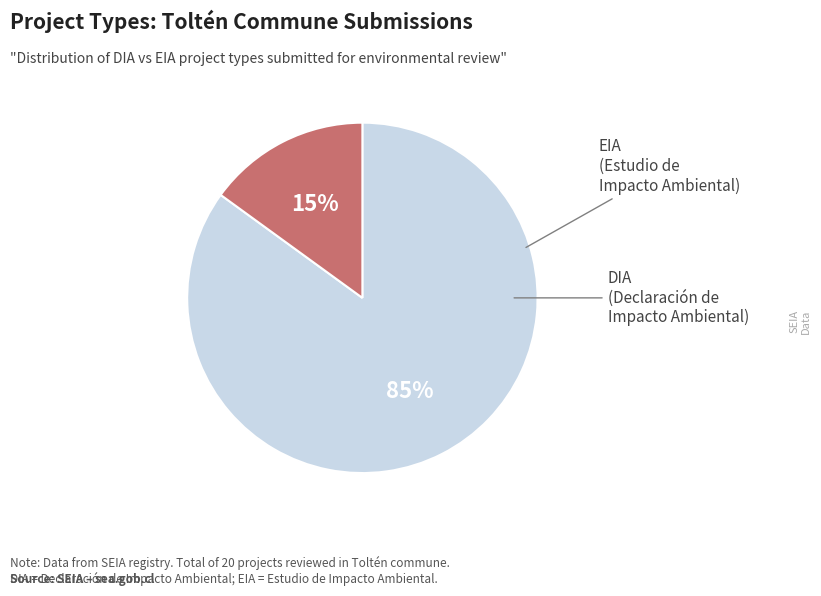

Is there any slice that represents more than half of the pie?

Yes